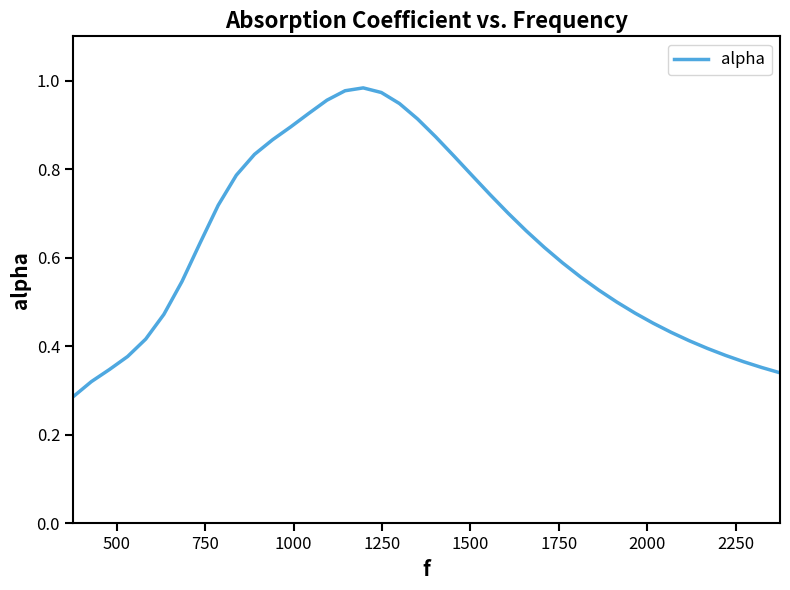

Is this an area chart (filled region under the line)?

No